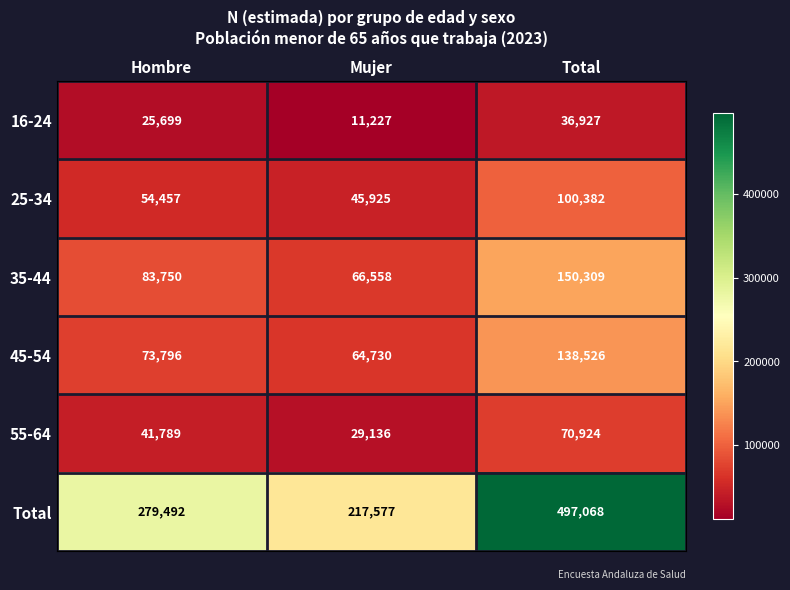

Which series changed the most between Hombre and Total?

Total